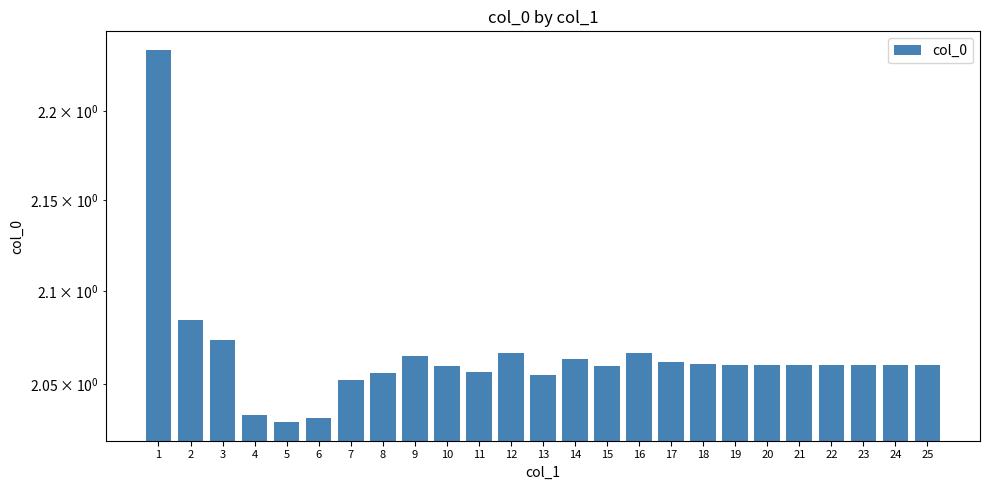

List the labels in order of value, smallest first.

5, 6, 4, 7, 13, 8, 11, 15, 10, 22, 23, 24, 25, 21, 20, 19, 18, 17, 14, 9, 12, 16, 3, 2, 1